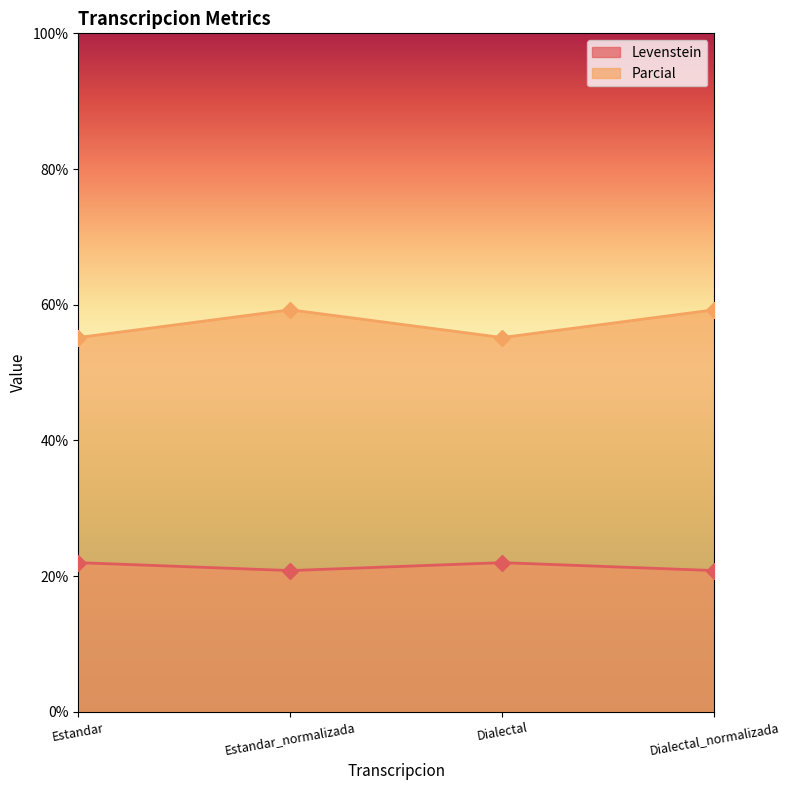

How many lines are shown in the chart?

2